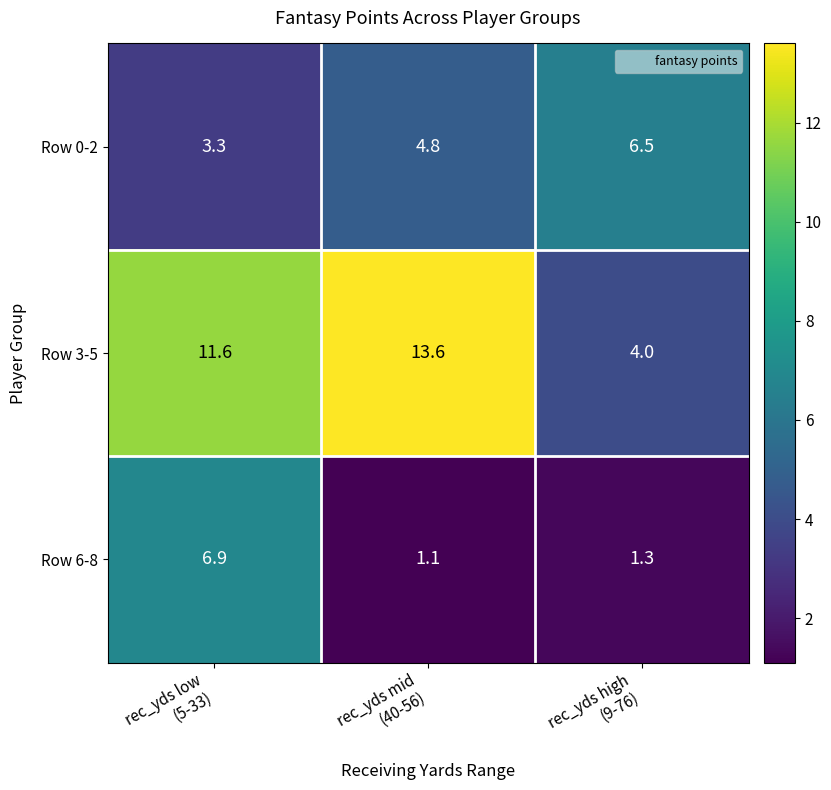

List the series in order of their peak value, lowest first.

Row 0-2, Row 6-8, Row 3-5